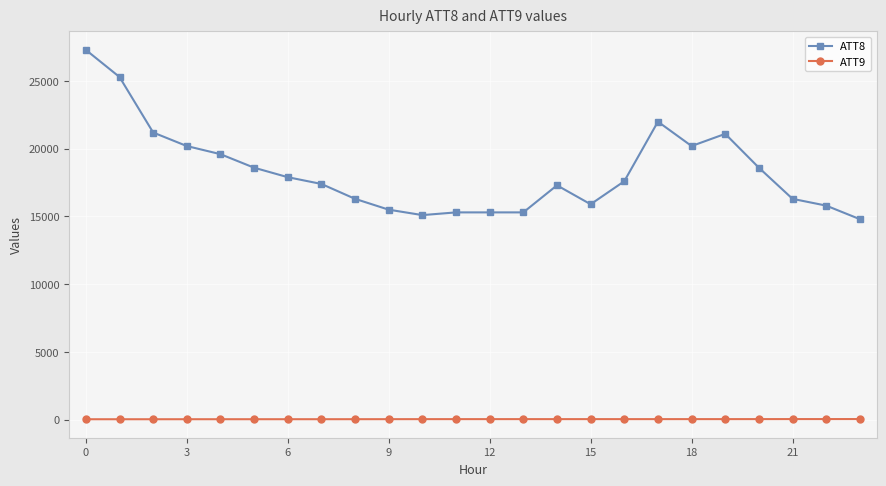

What is the difference between the second highest and minimum values in the ATT8 series?

10500.0